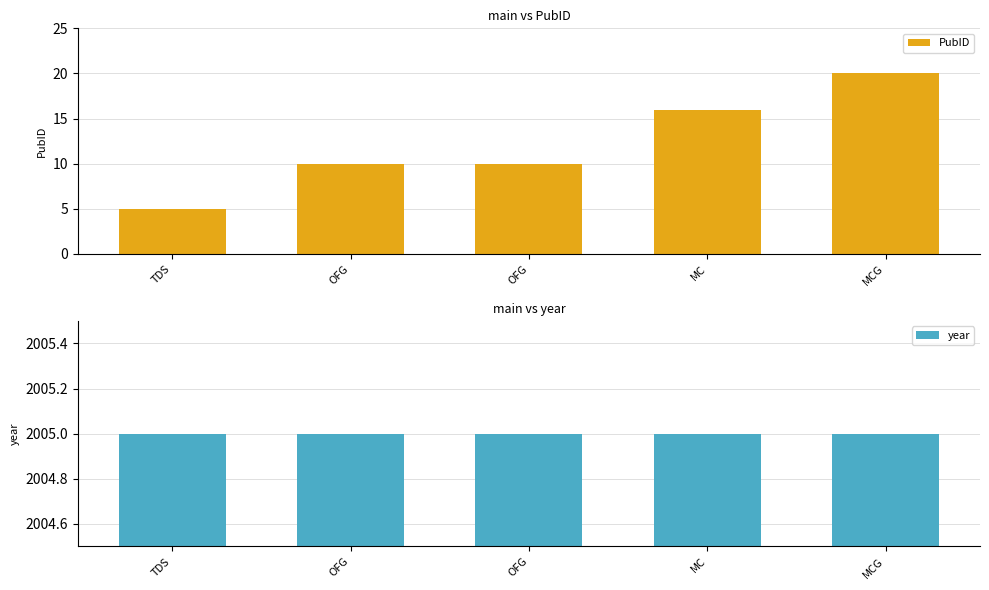

Reading left to right, extract all data points from this chart.

PubID: TDS=5	OFG=10	OFG=10	MC=16	MCG=20
year: TDS=2005	OFG=2005	OFG=2005	MC=2005	MCG=2005